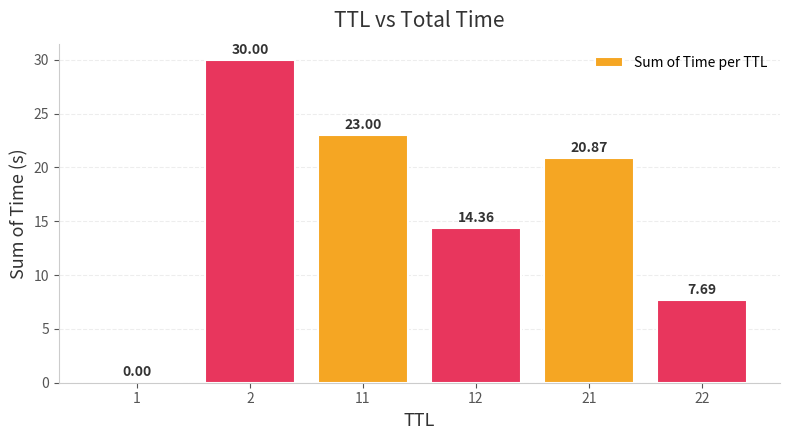

Approximately how many times larger is the value at 21 compared to 2?

0.7